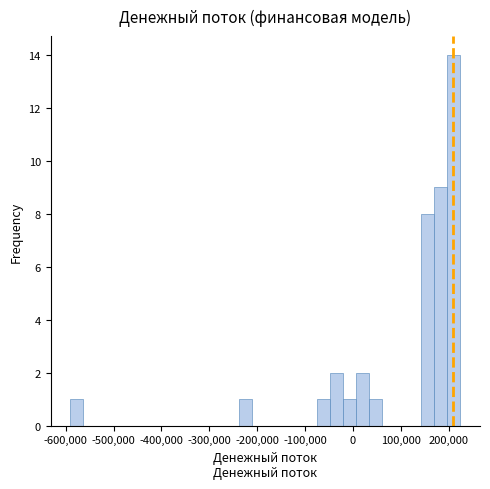

Around what value on the x-axis is the tallest bar? Give the approximate position of its centre, as read against the axis.

210000